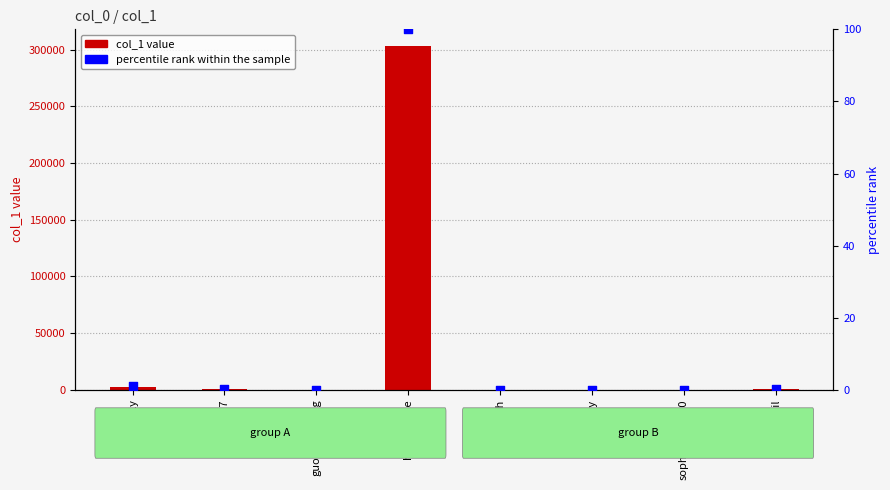

Which series has the largest total across all categories?

col_1